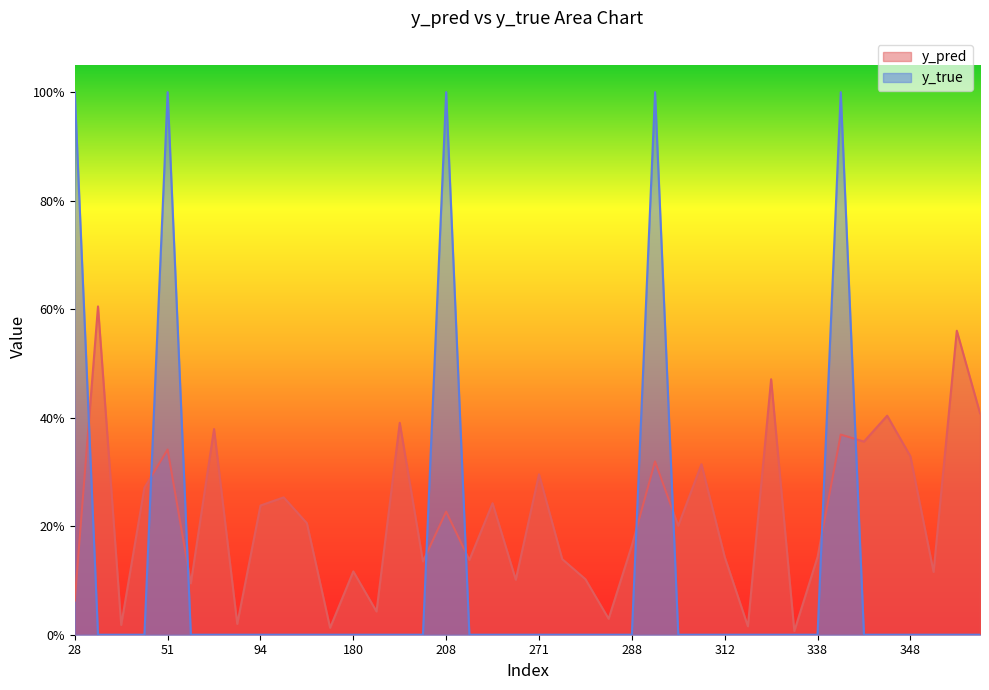

Is the value of y_true at 217 greater than the value of y_pred at 282?

No